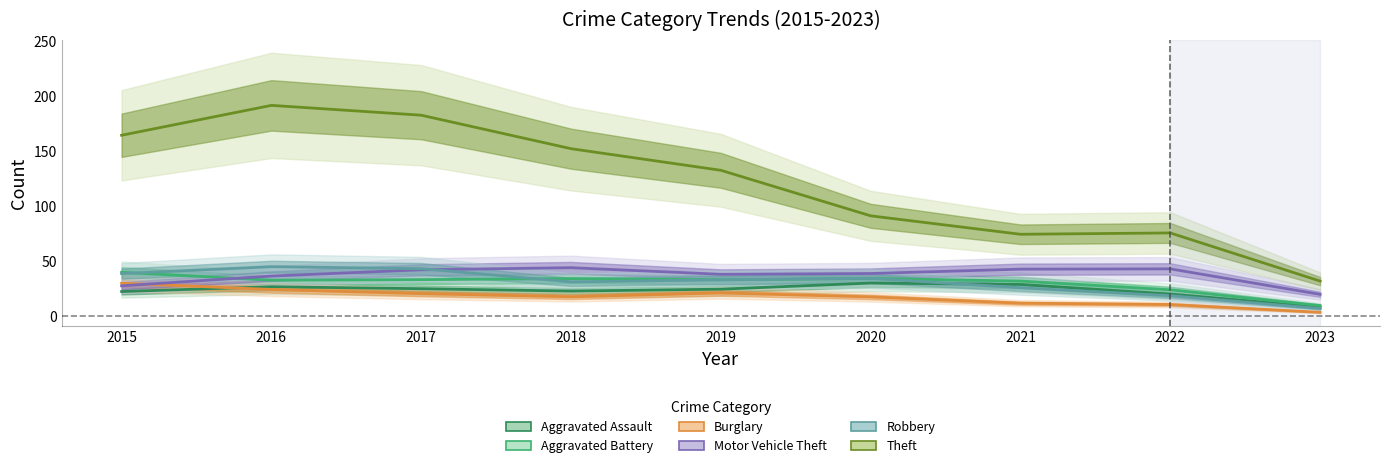

What is the difference between the Motor Vehicle Theft values at 2022 and 2018?

1.1